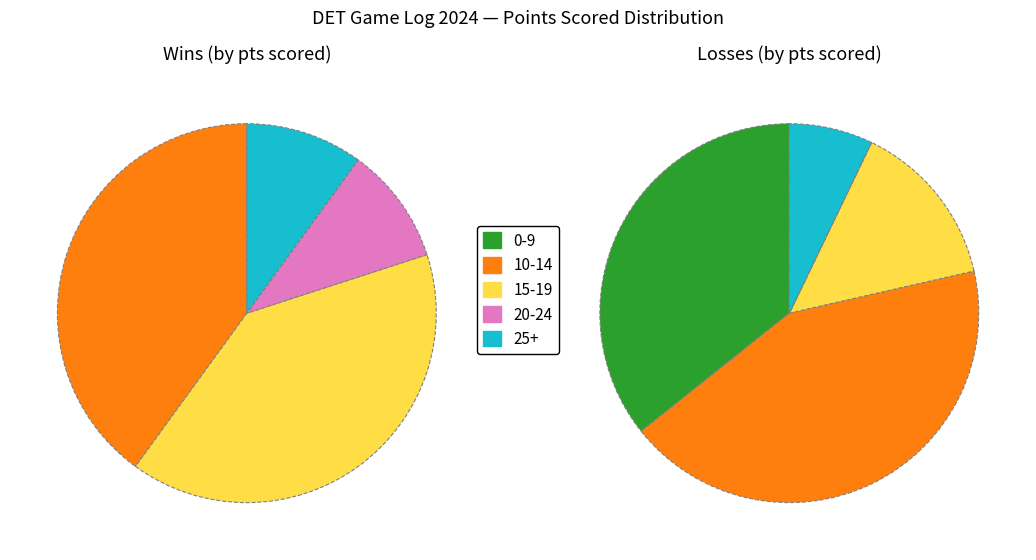

What percentage is the W slice, to the nearest percent?

42%